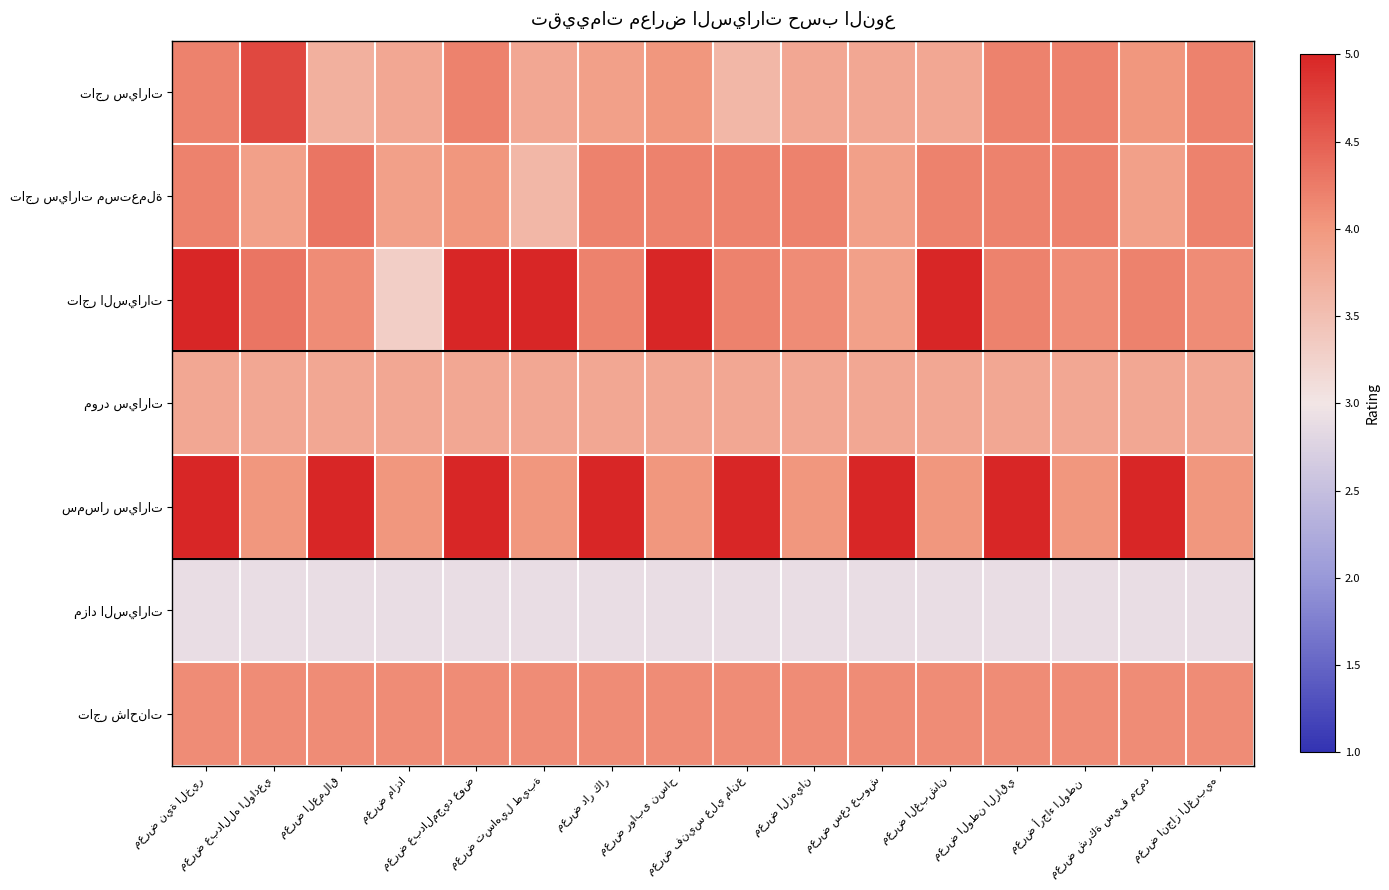

True or false: تاجر السيارات has a value of 5.0 at معرض نية الخير.

True